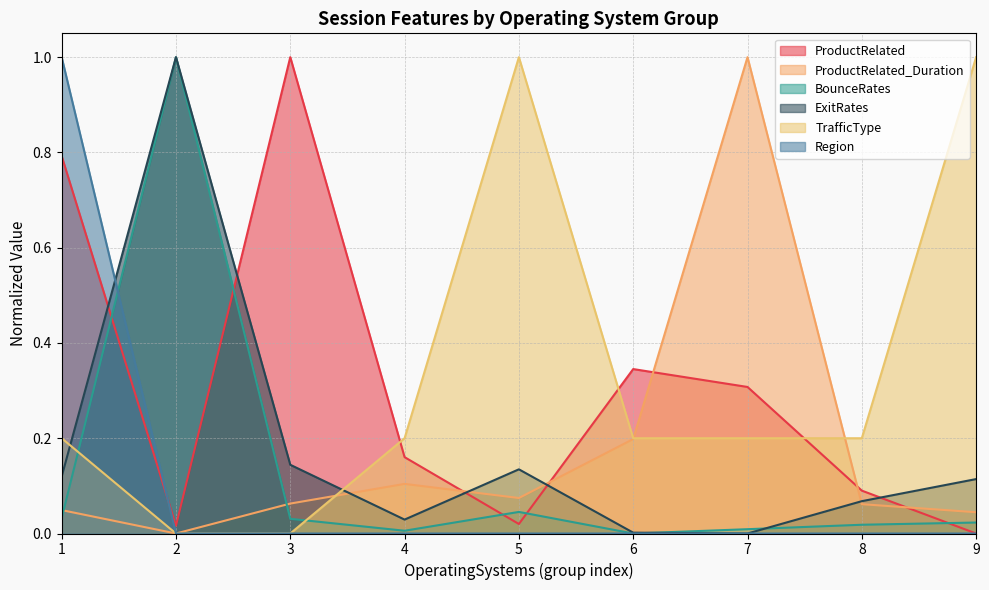

Reading right to left, list all the values displayed in this chart.

ProductRelated: 0.0	0.1	0.3	0.3	0.0	0.2	1.0	0.0	0.8
ProductRelated_Duration: 0.0	0.1	1.0	0.2	0.1	0.1	0.1	0.0	0.0
BounceRates: 0.0	0.0	0.0	0.0	0.0	0.0	0.0	1.0	0.0
ExitRates: 0.1	0.1	0.0	0.0	0.1	0.0	0.1	1.0	0.1
TrafficType: 1.0	0.2	0.2	0.2	1.0	0.2	0.0	0.0	0.2
Region: 0.0	0.0	0.0	0.0	0.0	0.0	0.0	0.0	1.0